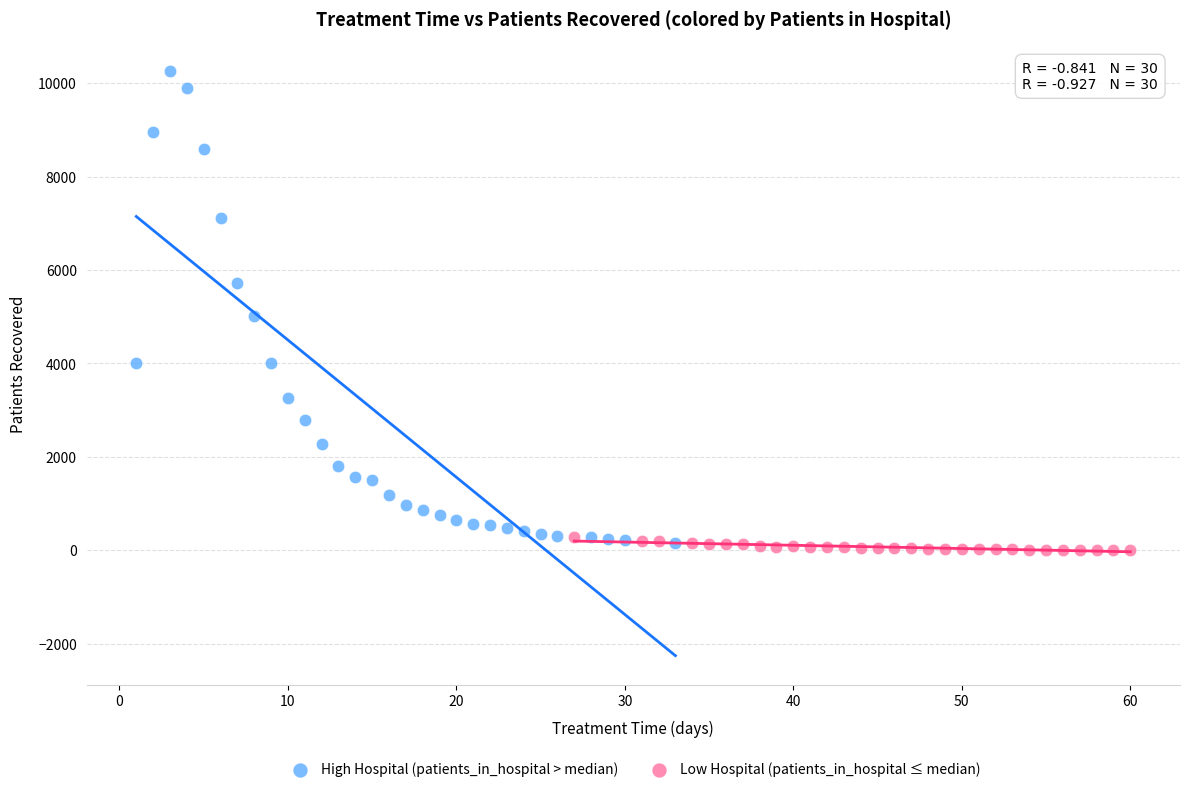

Which series reaches the maximum Y coordinate?

High Hospital (patients_in_hospital > median)